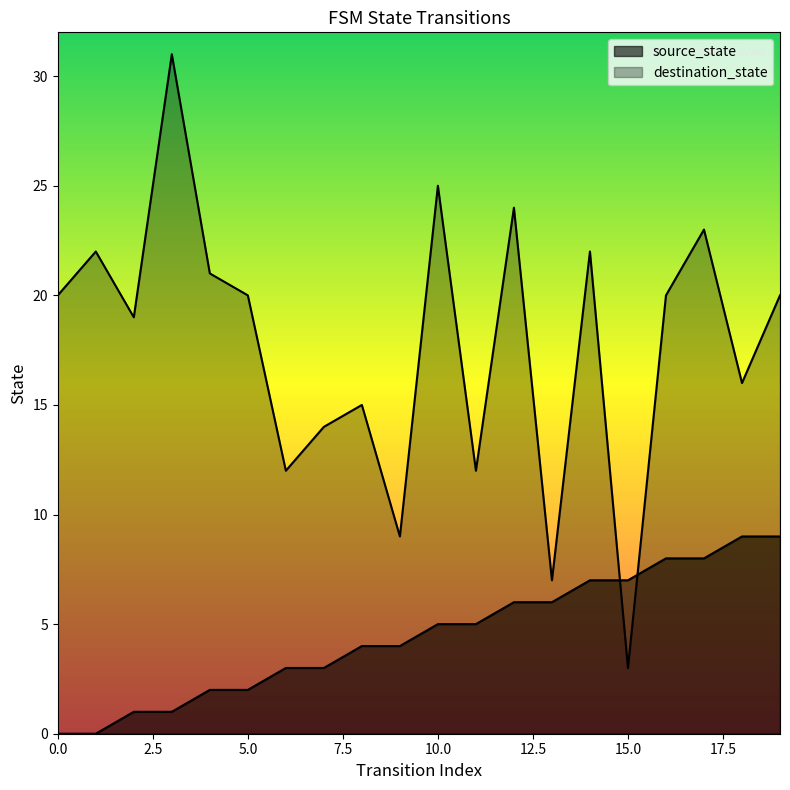

The value of destination_state at 14 is 22. True or false?

True